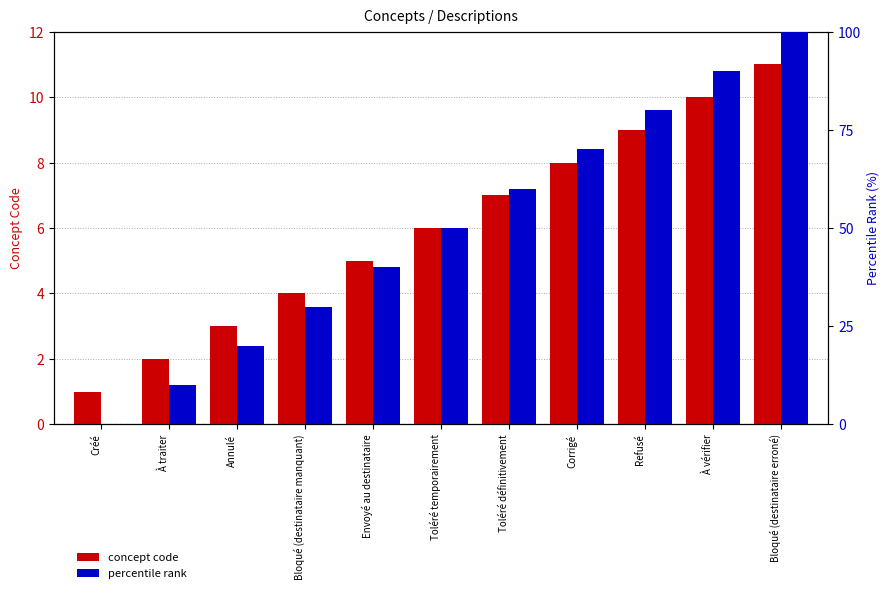

What position from the left is Envoyé au destinataire?

5